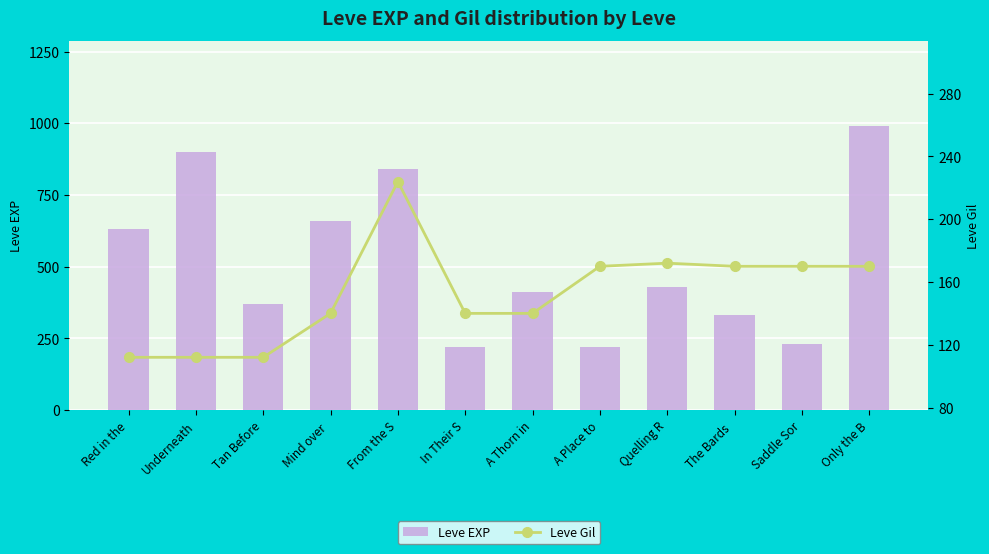

What is the maximum value shown in the chart?

990